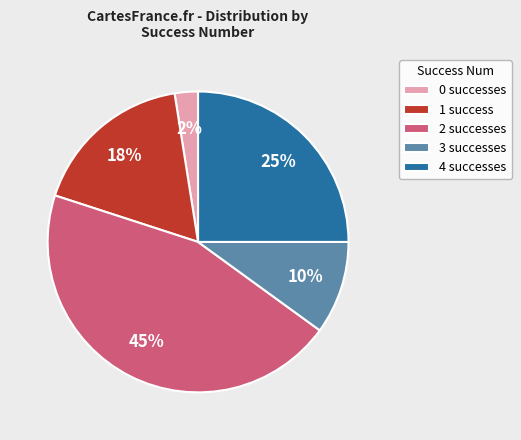

Does 1 success represent more than half of the total?

No